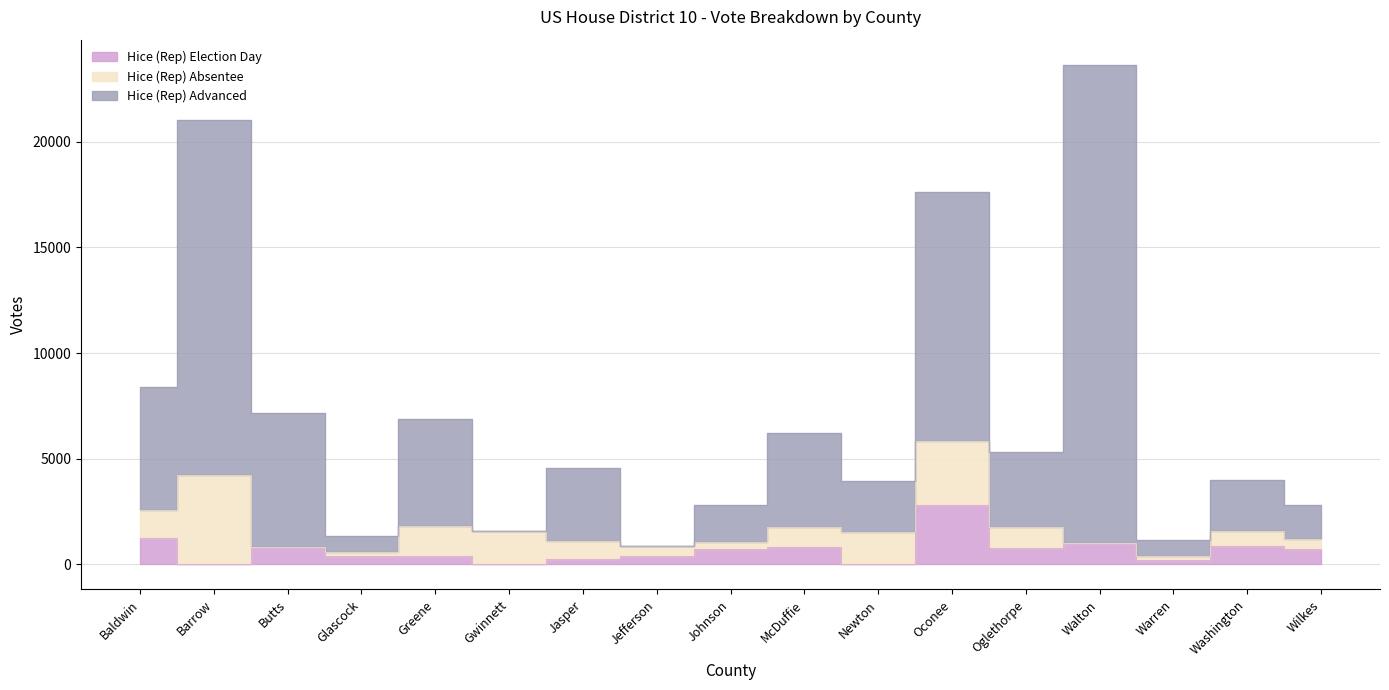

What is the approximate value of Hice (Rep) Election Day at Jefferson?

410